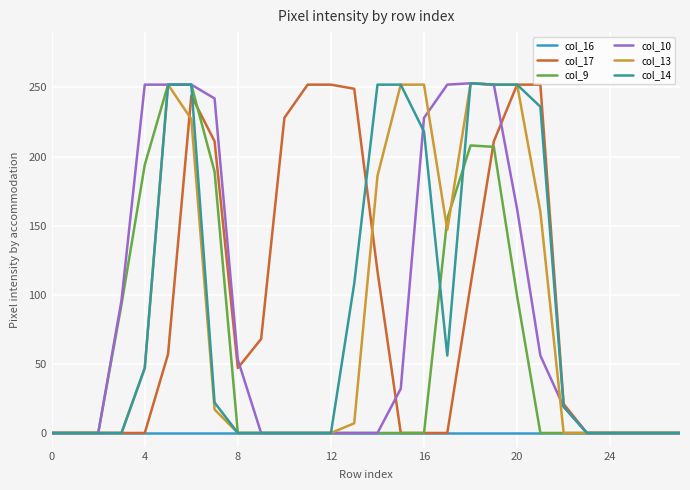

Reading left to right, list all the values displayed in this chart.

col_16: 0	0	0	0	0	0	0	0	0	0	0	0	0	0	0	0	0	0	0	0	0	0	0	0	0	0	0	0
col_17: 0	0	0	0	0	57	244	211	47	68	228	252	252	249	117	0	0	0	107	211	252	252	21	0	0	0	0	0
col_9: 0	0	0	93	194	252	252	189	0	0	0	0	0	0	0	0	0	155	208	207	99	0	0	0	0	0	0	0
col_10: 0	0	0	96	252	252	252	242	53	0	0	0	0	0	0	32	228	252	253	252	162	56	19	0	0	0	0	0
col_13: 0	0	0	0	47	252	227	17	0	0	0	0	0	7	186	252	252	147	253	252	252	160	0	0	0	0	0	0
col_14: 0	0	0	0	47	252	252	22	0	0	0	0	0	108	252	252	218	56	253	252	252	236	19	0	0	0	0	0